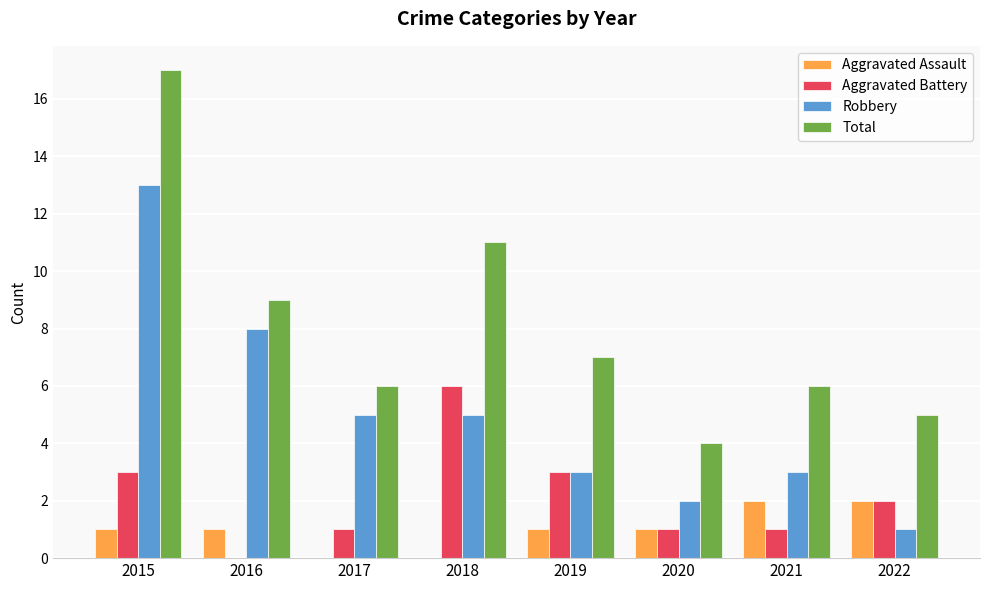

The Aggravated Battery series shows 0 at 2017. True or false?

False